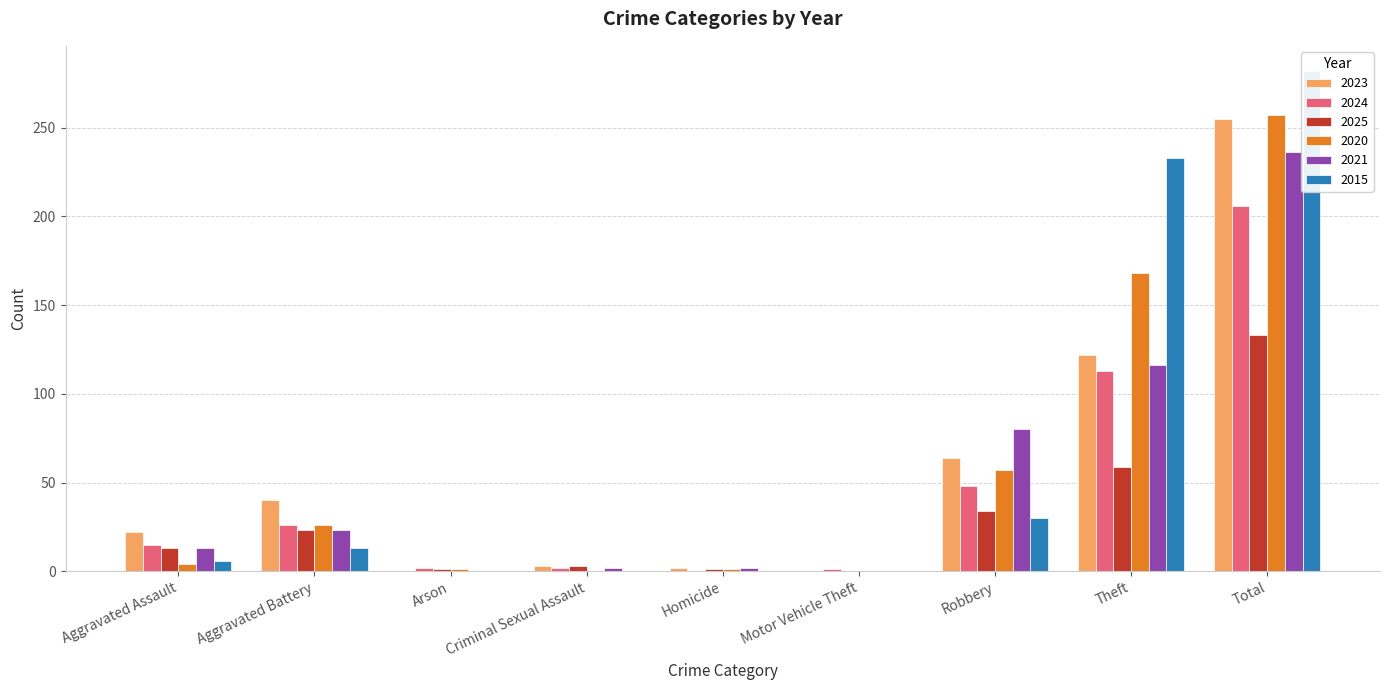

What is the maximum value shown in the chart?

282